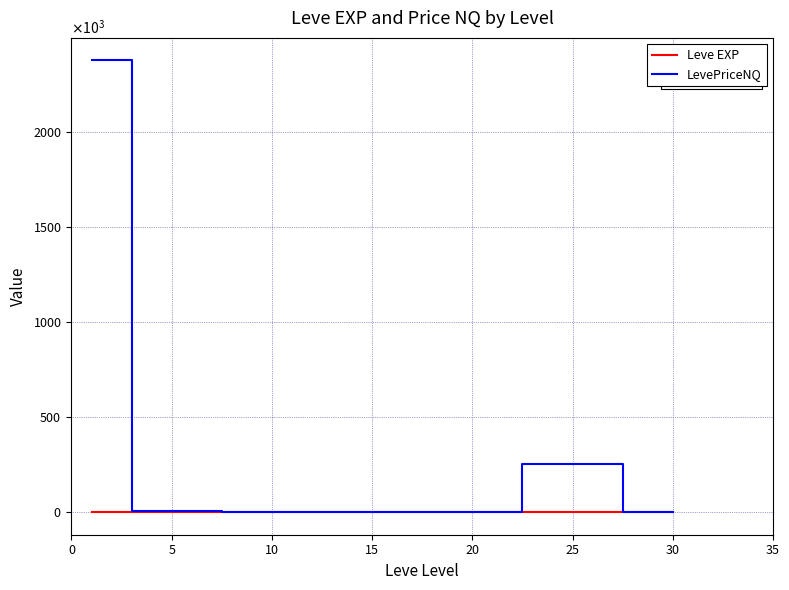

What are all the series names shown in the legend?

Leve EXP, LevePriceNQ